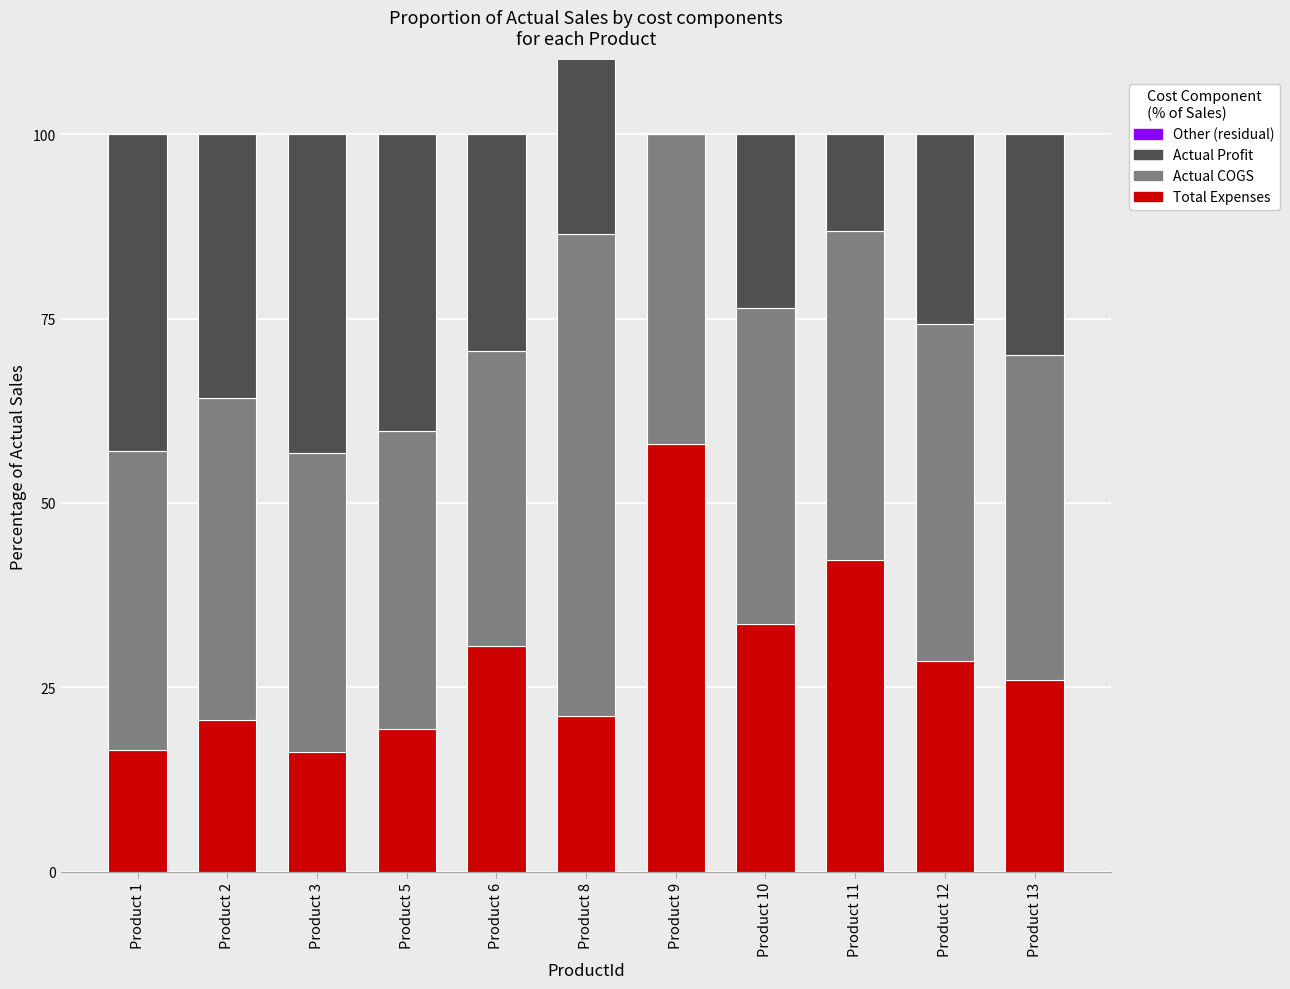

What is the value of the Actual COGS bar at the 4th from the left?

40.3